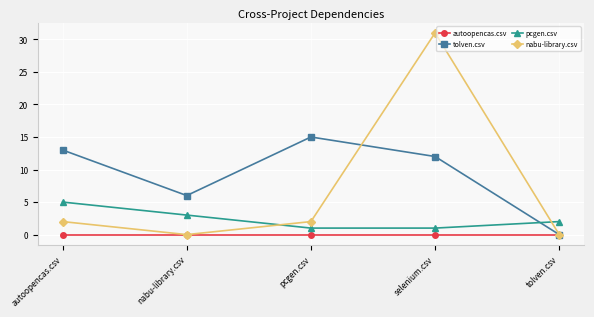

What is the approximate value of tolven.csv at autoopencas.csv, to the nearest 5?

15